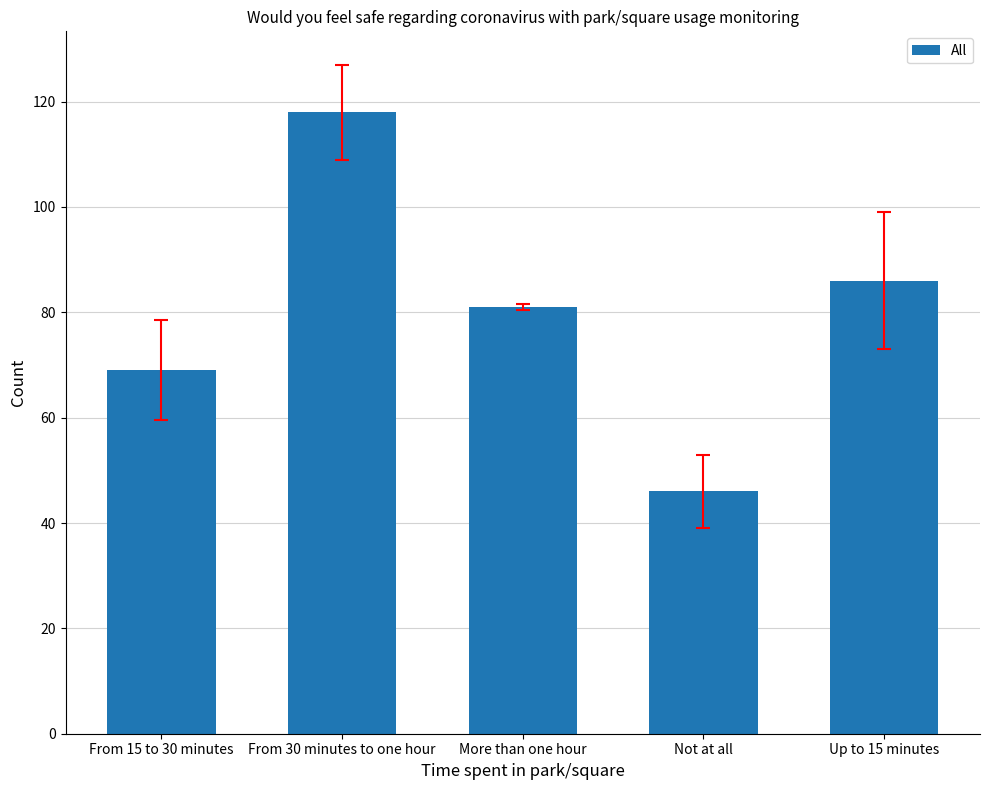

The value at From 15 to 30 minutes is 69. True or false?

True